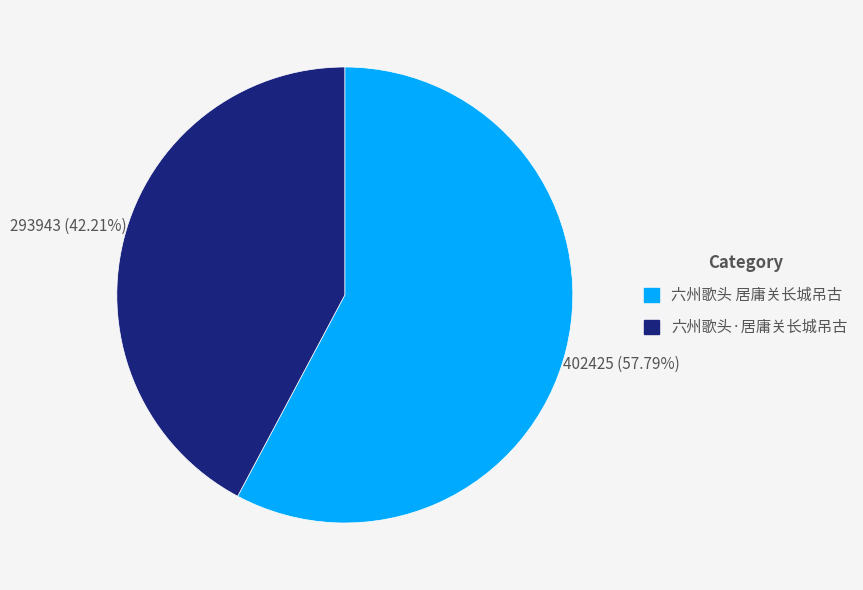

Which category has the biggest portion of the pie?

六州歌头 居庸关长城吊古